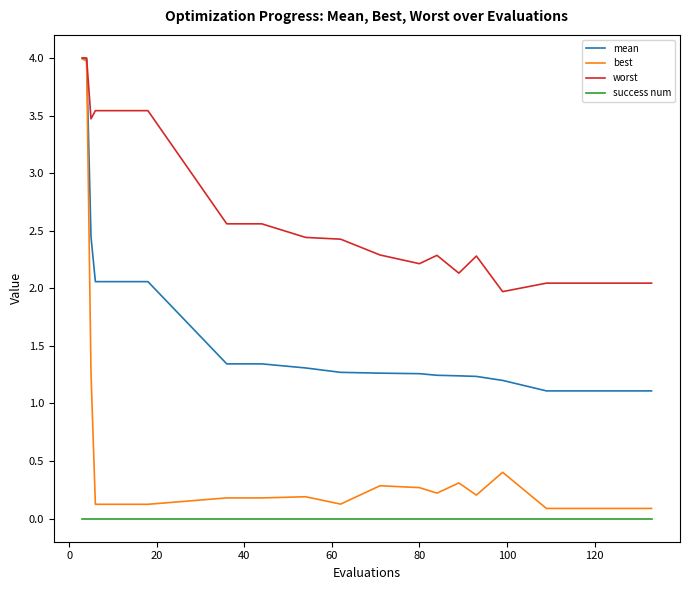

True or false: worst and success num cross at least once.

False